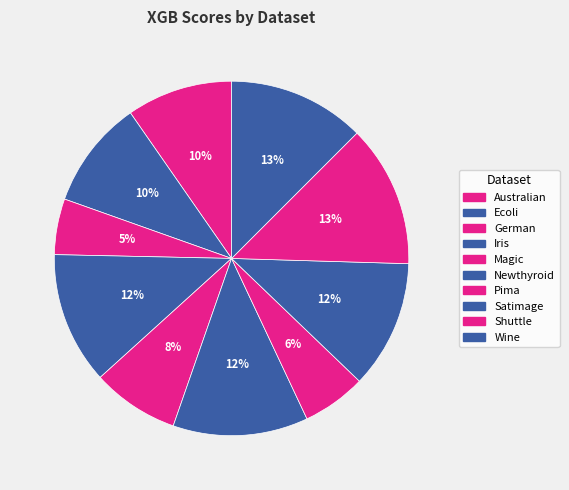

Count the number of slices in the pie.

10